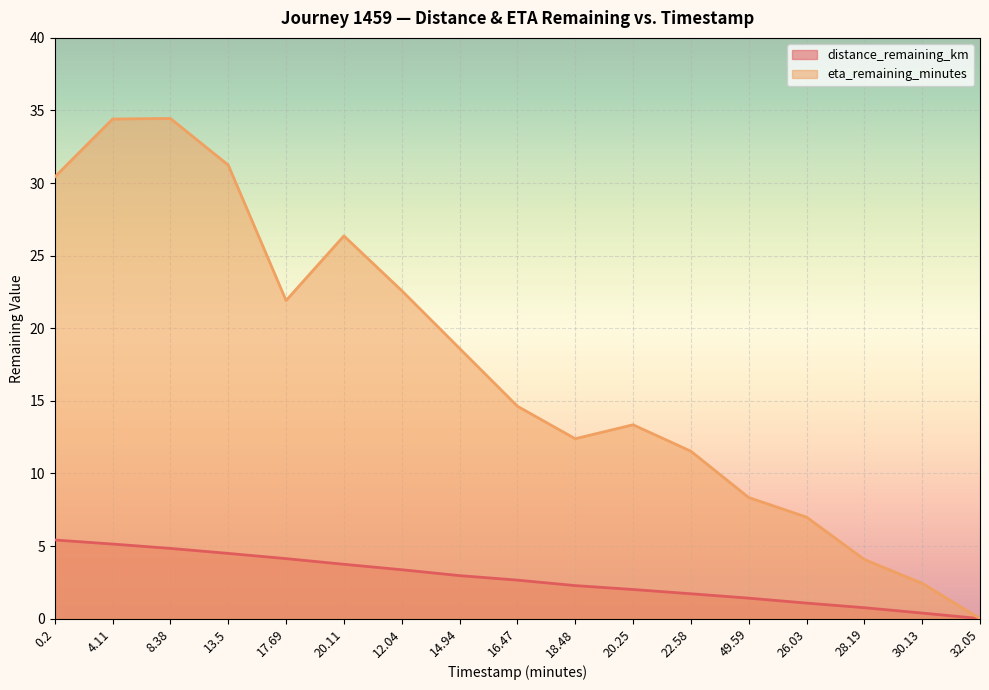

Between 20.11 and 18.48, which is larger?

20.11